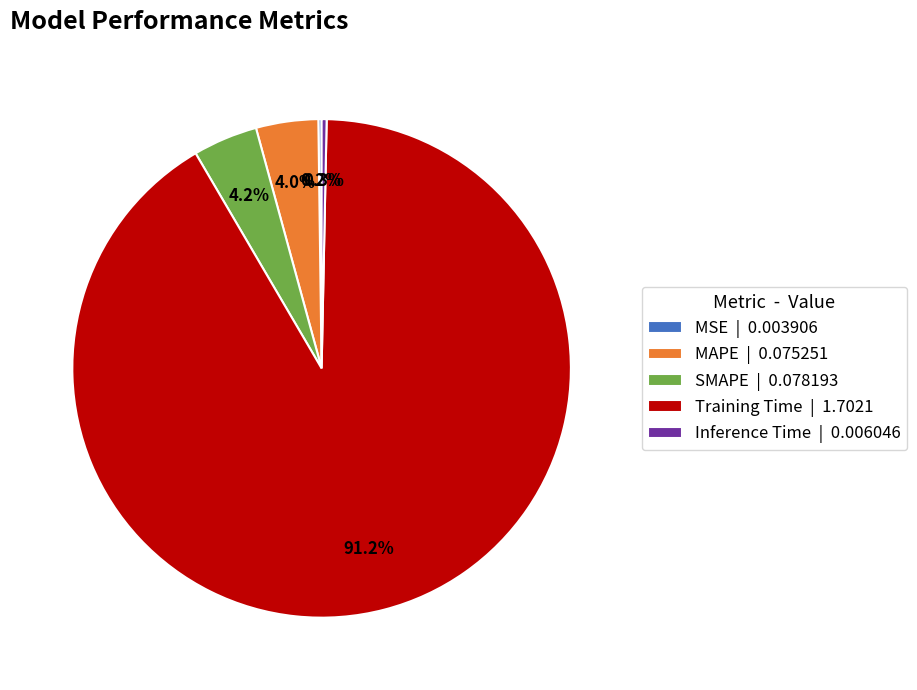

How much of the chart is everything except MAPE | 0.075251?

96.0%